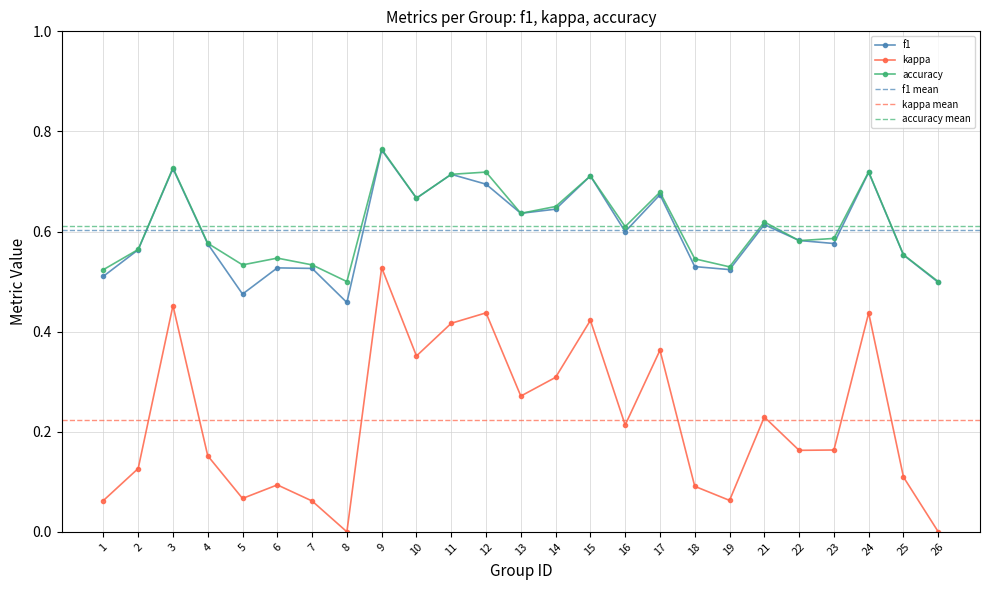

Is the value of accuracy at 2 greater than the value of kappa at 4?

Yes